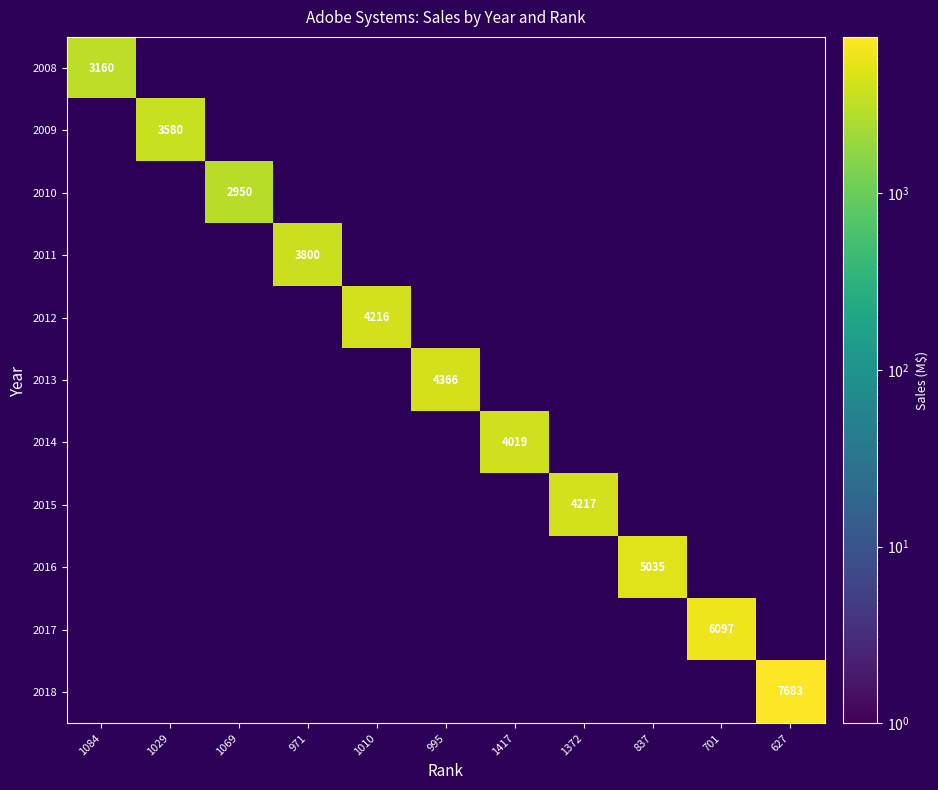

Which series has the largest range (max minus min)?

2008